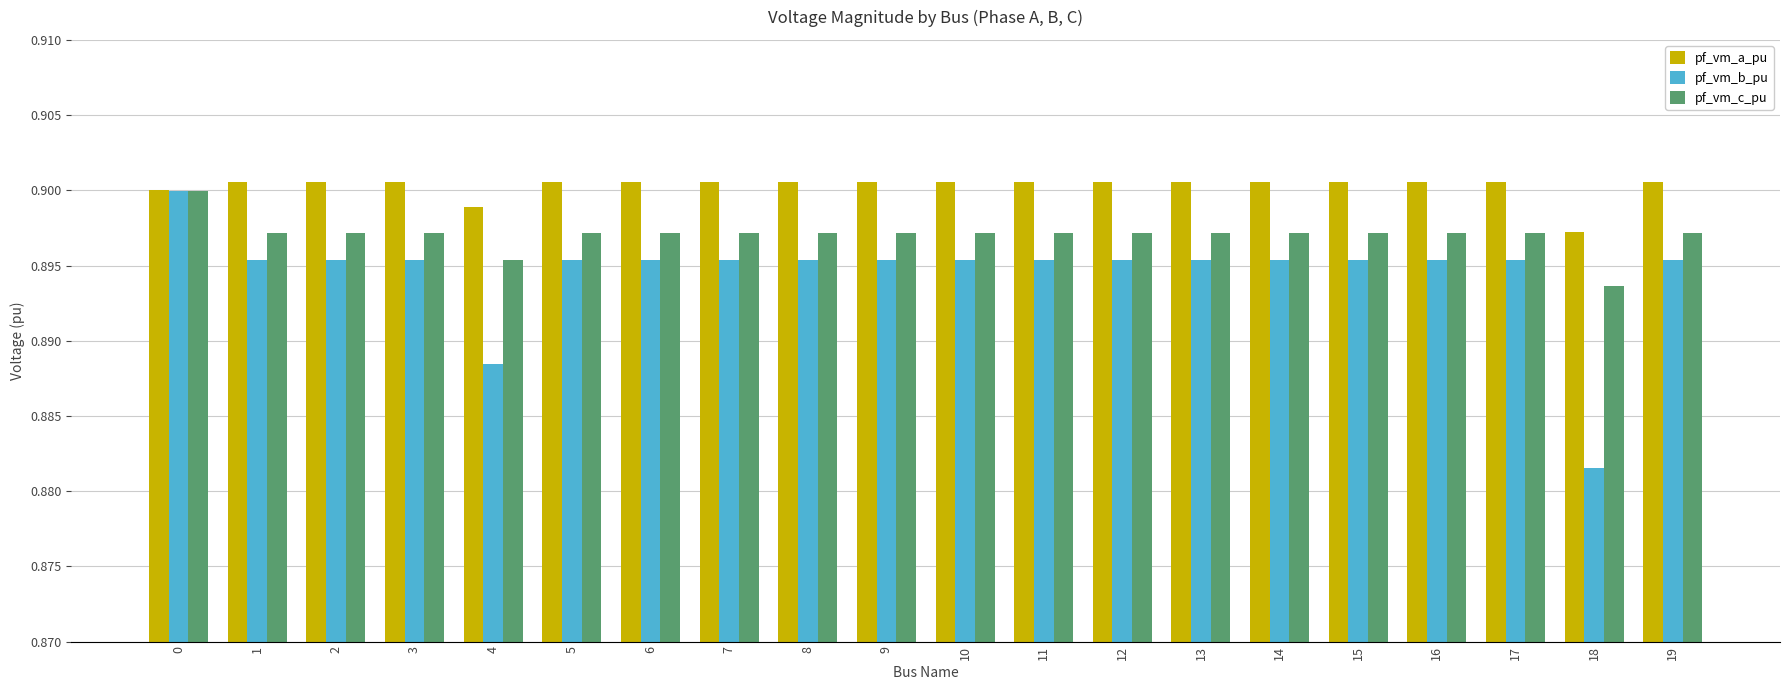

Which category has the lowest value in the pf_vm_b_pu series?

18